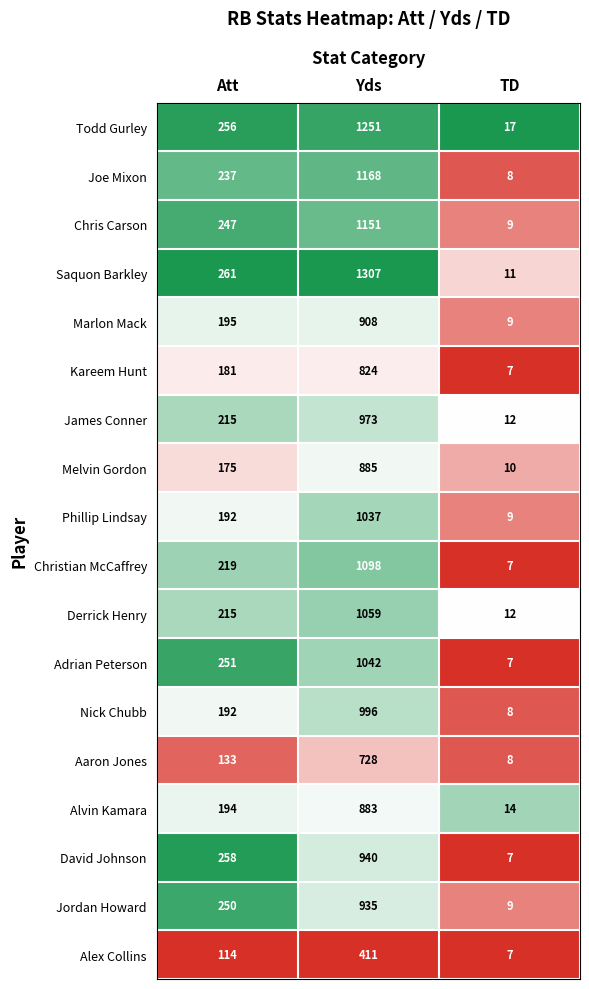

At Yds, list the series in order from largest to smallest.

Saquon Barkley, Todd Gurley, Joe Mixon, Chris Carson, Christian McCaffrey, Derrick Henry, Adrian Peterson, Phillip Lindsay, Nick Chubb, James Conner, David Johnson, Jordan Howard, Marlon Mack, Melvin Gordon, Alvin Kamara, Kareem Hunt, Aaron Jones, Alex Collins